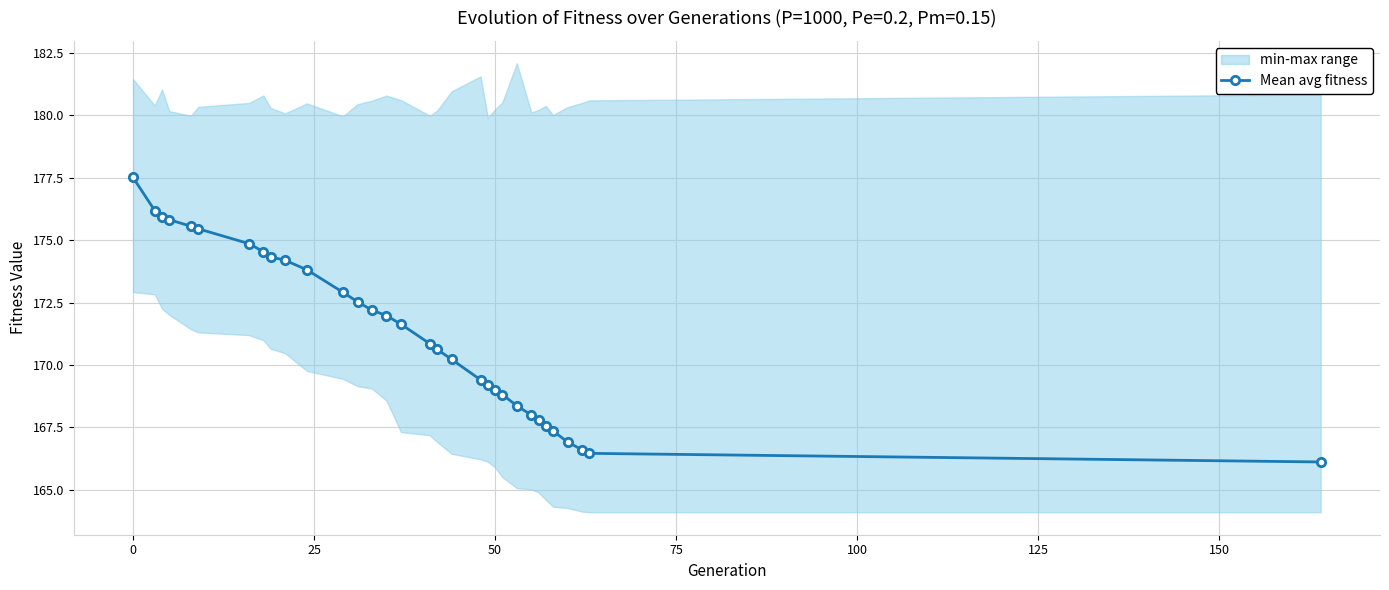

Count the number of categories in the chart.

32